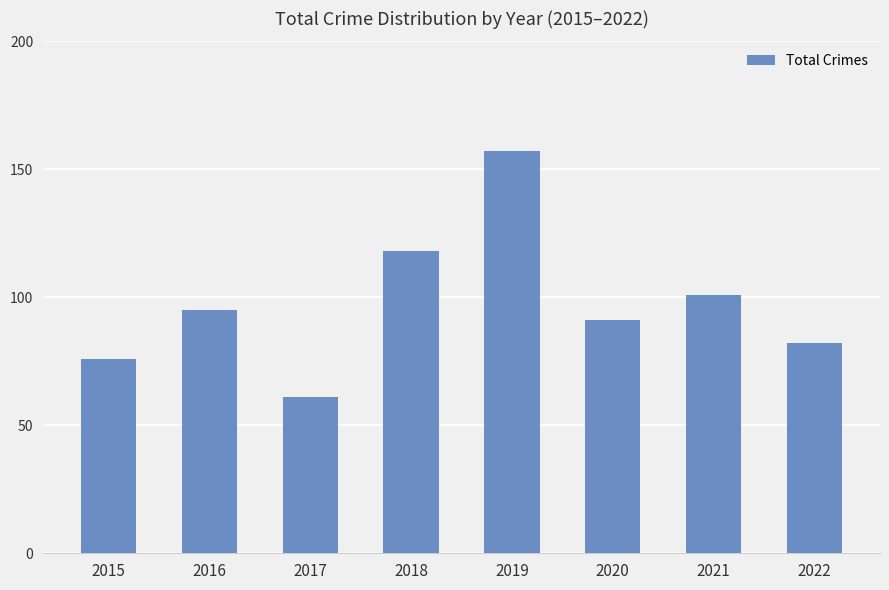

Are the bars horizontal?

No